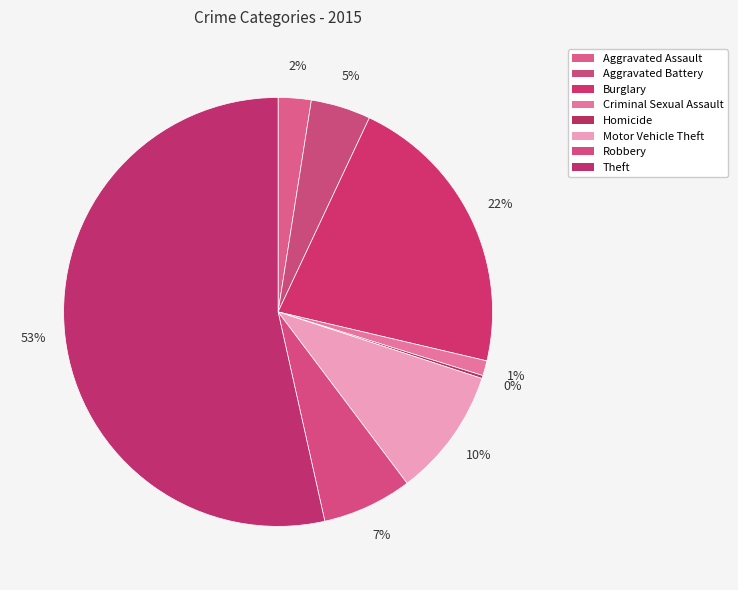

What is the ratio of the value at Aggravated Assault to the value at Motor Vehicle Theft?

0.3